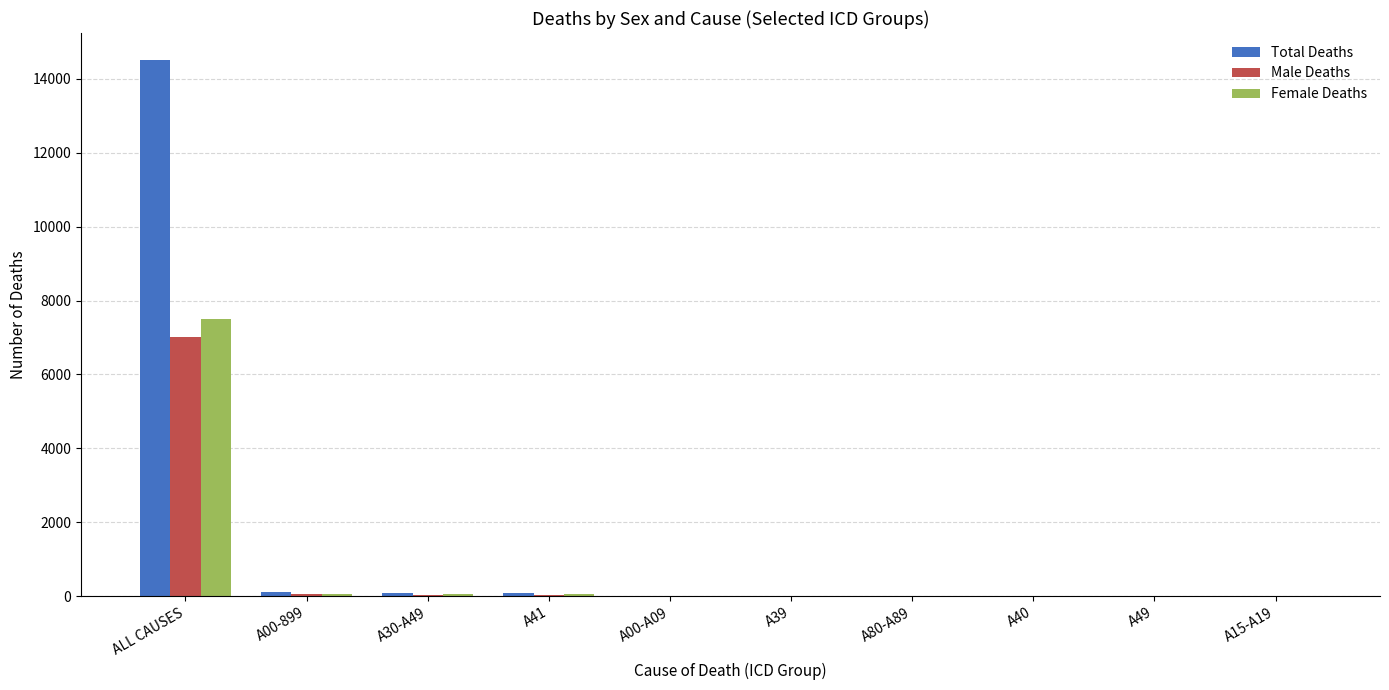

Which series has the largest total across all categories?

Total Deaths